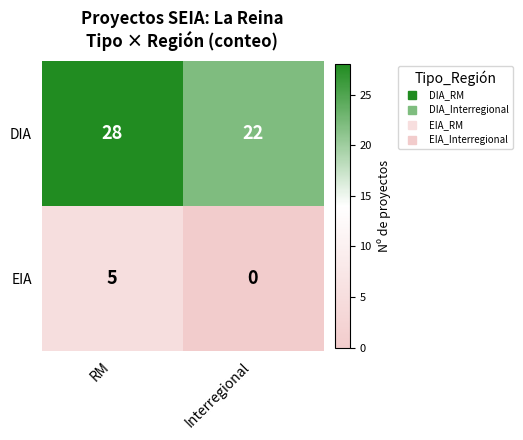

Count the number of categories in the chart.

2